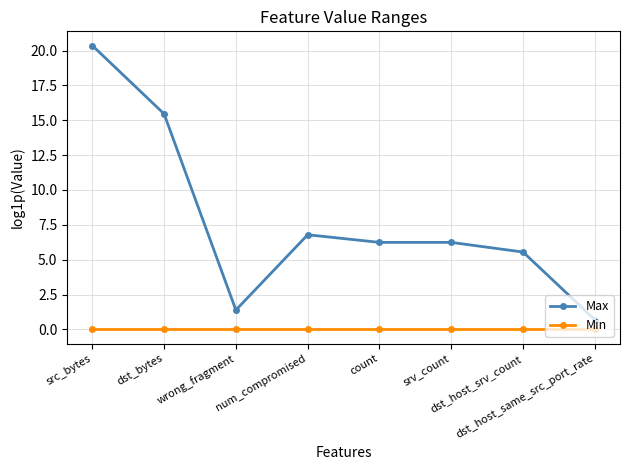

Rank the series by their average value, from highest to lowest.

Max, Min